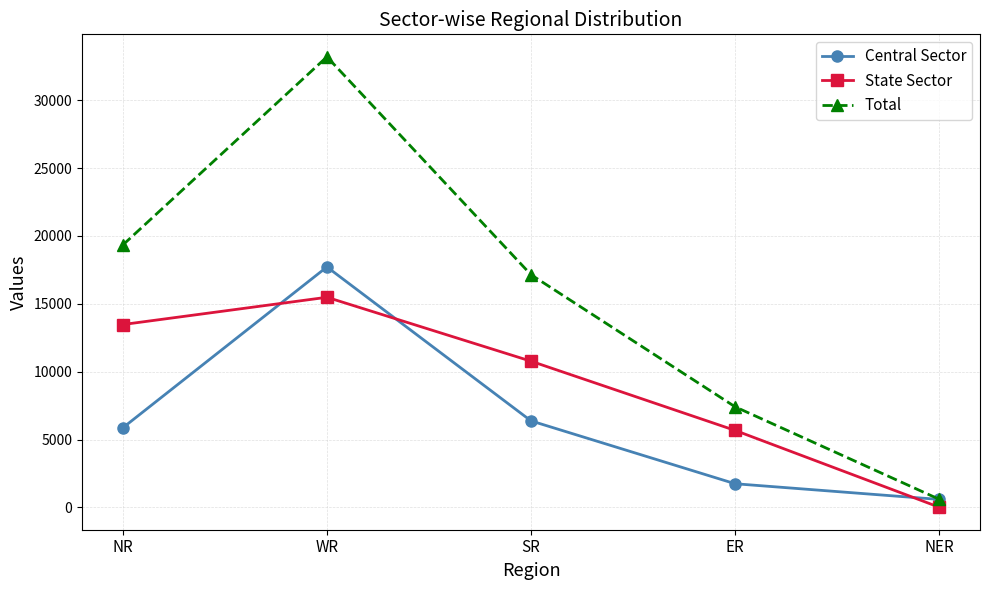

Where is Total nearest to the value 16896?

SR